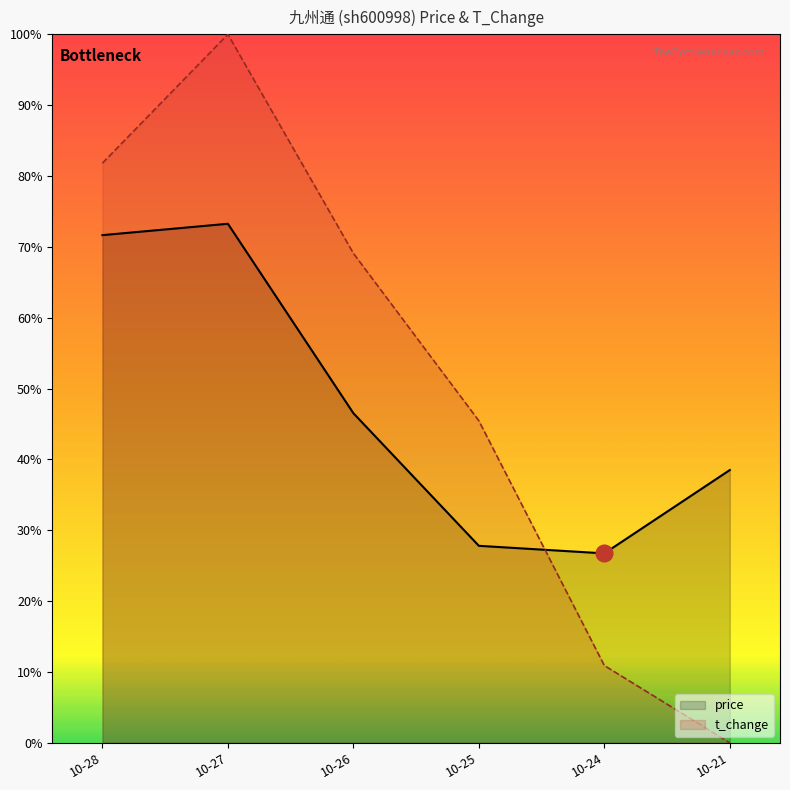

Which series changed the most between 10-27 and 10-25?

t_change